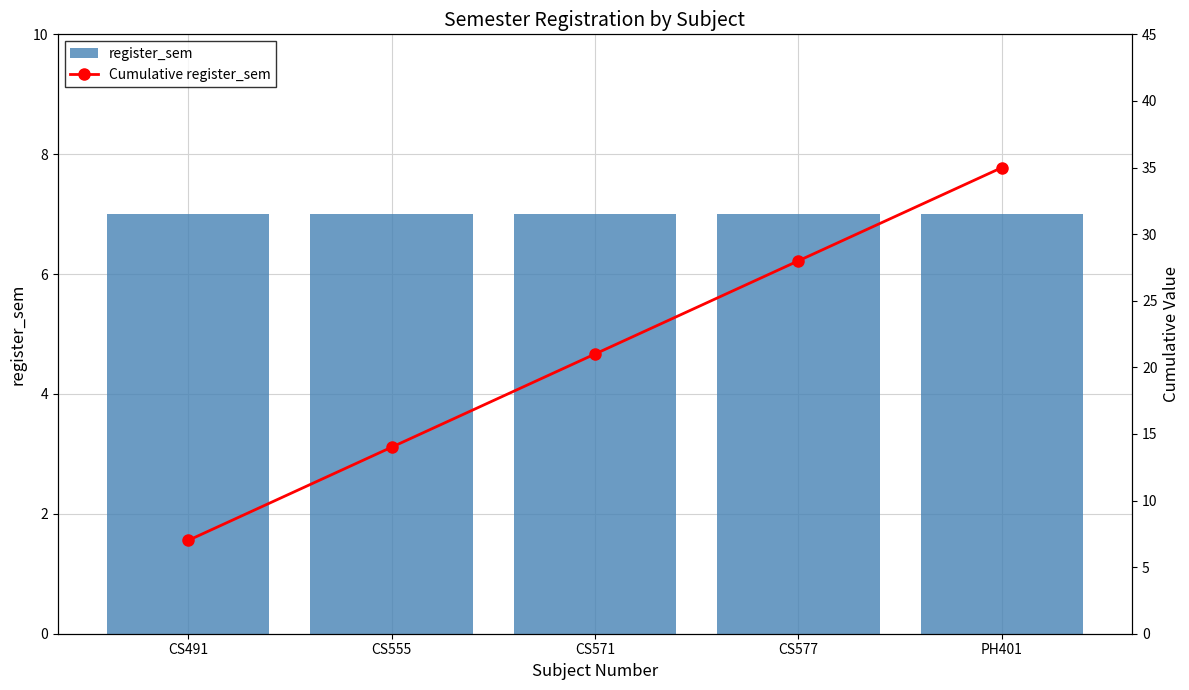

What is the value of the Cumulative register_sem bar at the 2nd from the left?

14